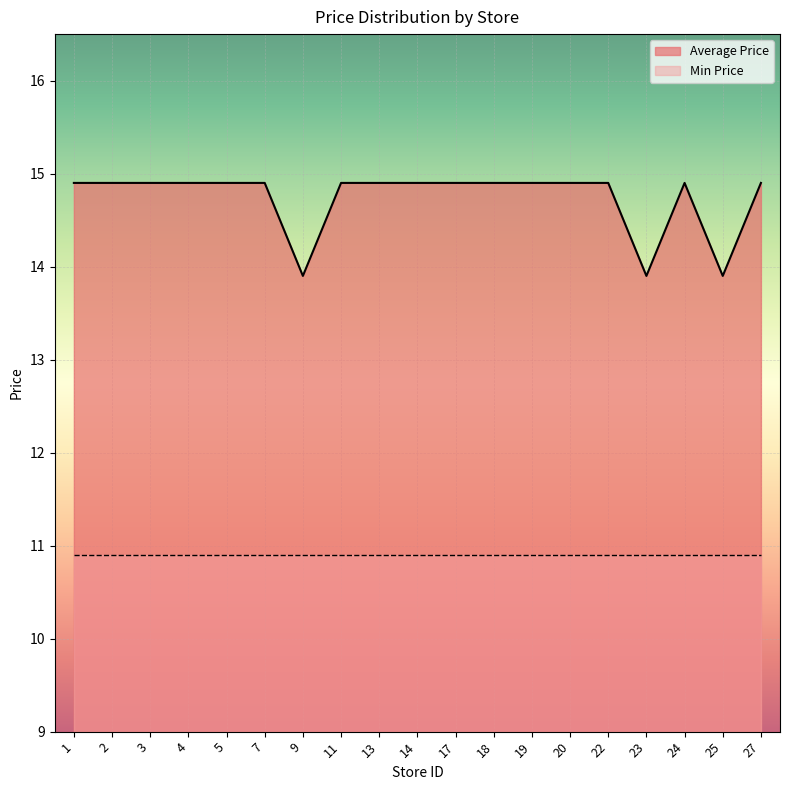

How many interior local peaks (higher than both neighbors) does the data have?

1